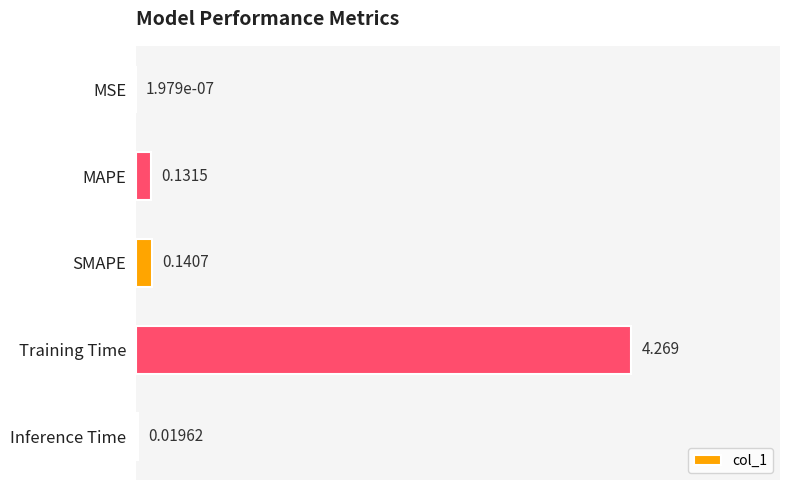

Which category has the highest value across all series?

Training Time